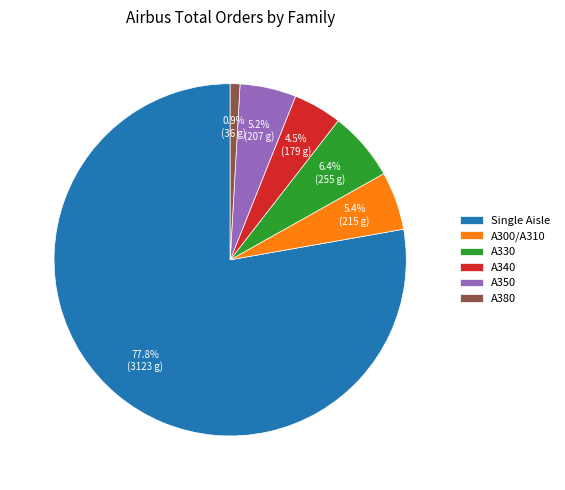

Is there any slice that represents more than half of the pie?

Yes